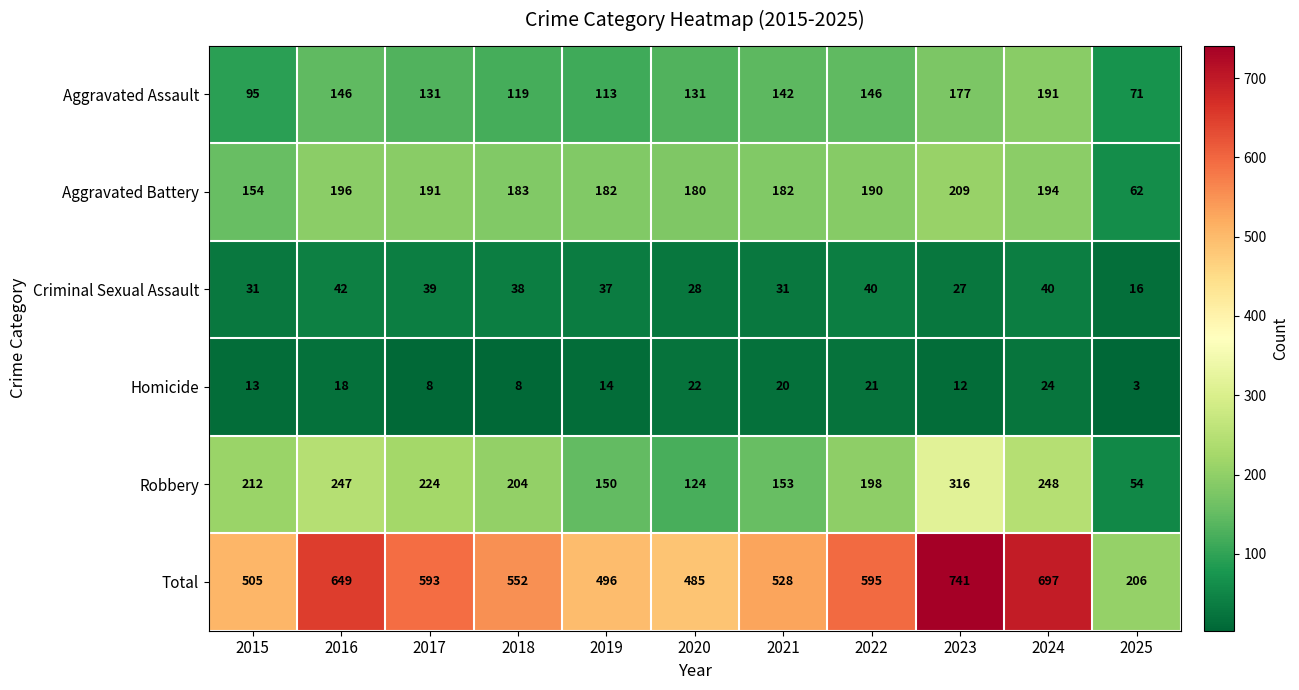

Rank the series by their maximum value, from highest to lowest.

Total, Robbery, Aggravated Battery, Aggravated Assault, Criminal Sexual Assault, Homicide